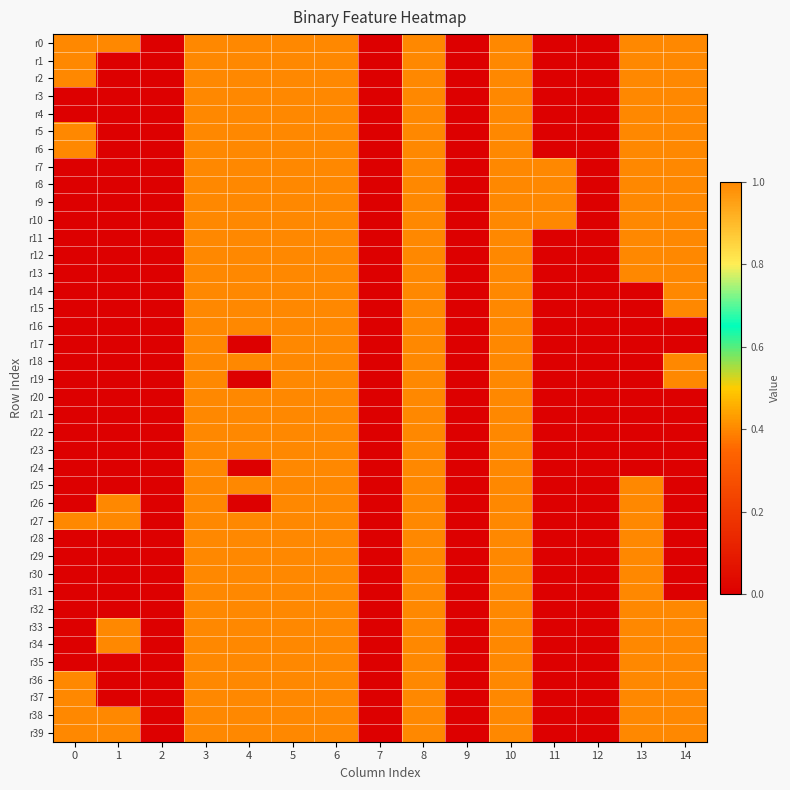

List the series in order of their peak value, highest first.

r0, r1, r2, r3, r4, r5, r6, r7, r8, r9, r10, r11, r12, r13, r14, r15, r16, r17, r18, r19, r20, r21, r22, r23, r24, r25, r26, r27, r28, r29, r30, r31, r32, r33, r34, r35, r36, r37, r38, r39